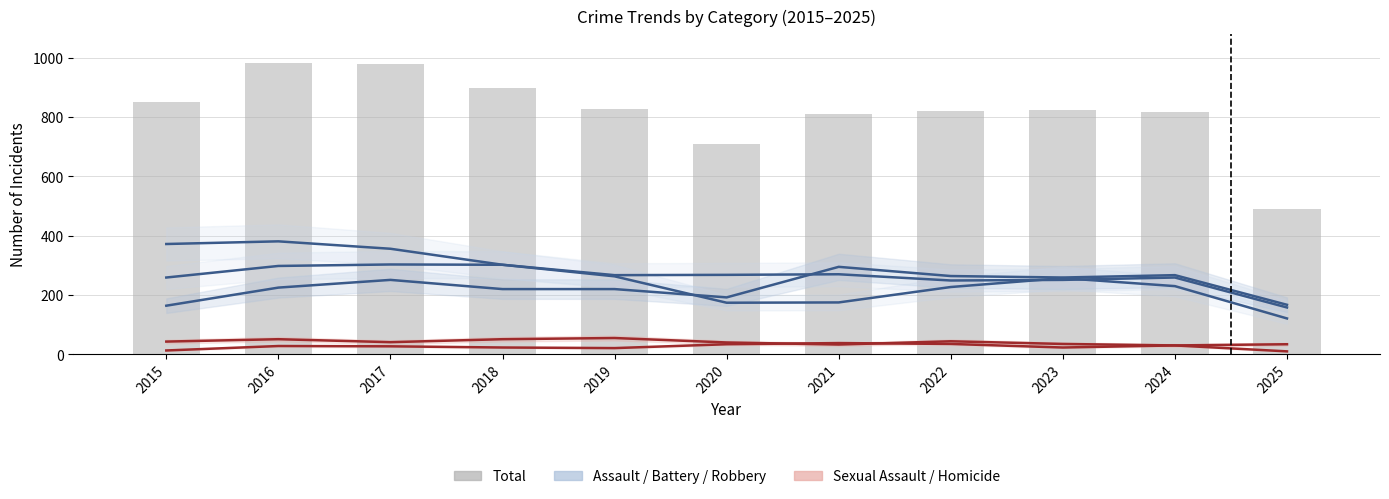

Reading right to left, what are all the values shown in this chart?

Aggravated Assault: 167	267	259	264	295	192	220	220	251	225	164
Aggravated Battery: 158	259	251	249	270	268	267	302	303	298	259
Criminal Sexual Assault: 34	30	35	44	33	40	55	51	41	51	43
Homicide: 10	30	23	35	38	34	21	23	27	28	13
Robbery: 121	230	257	227	175	174	263	302	356	381	372
Total: 490	816	825	819	811	708	826	898	978	983	851